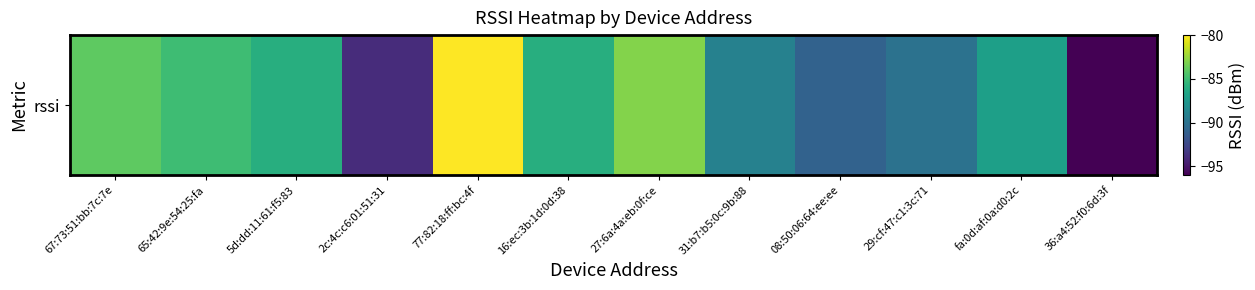

At which label does the data first exceed -86?

67:73:51:bb:7c:7e